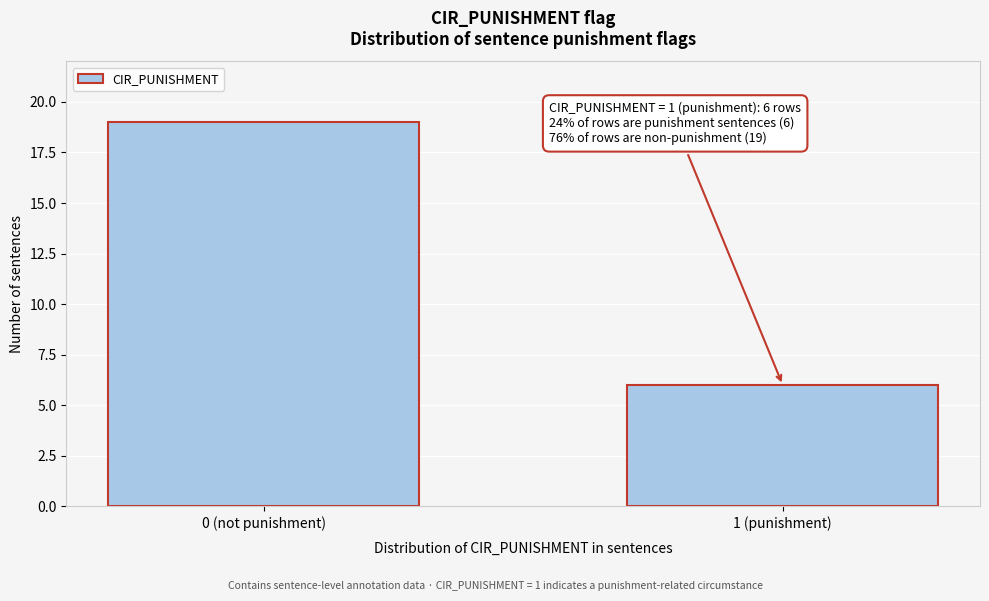

Reading left to right, list all the values displayed in this chart.

0 (not punishment)=19	1 (punishment)=6